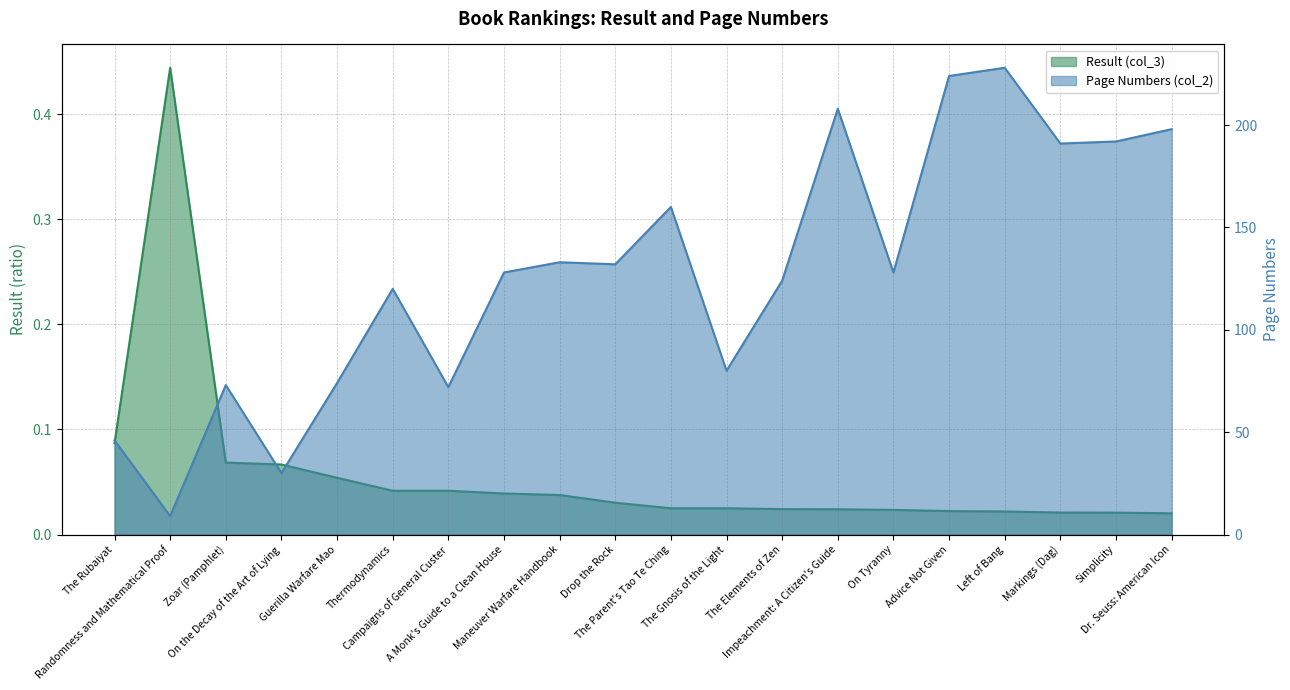

Which series has the widest spread of values?

Page Numbers (col_2)